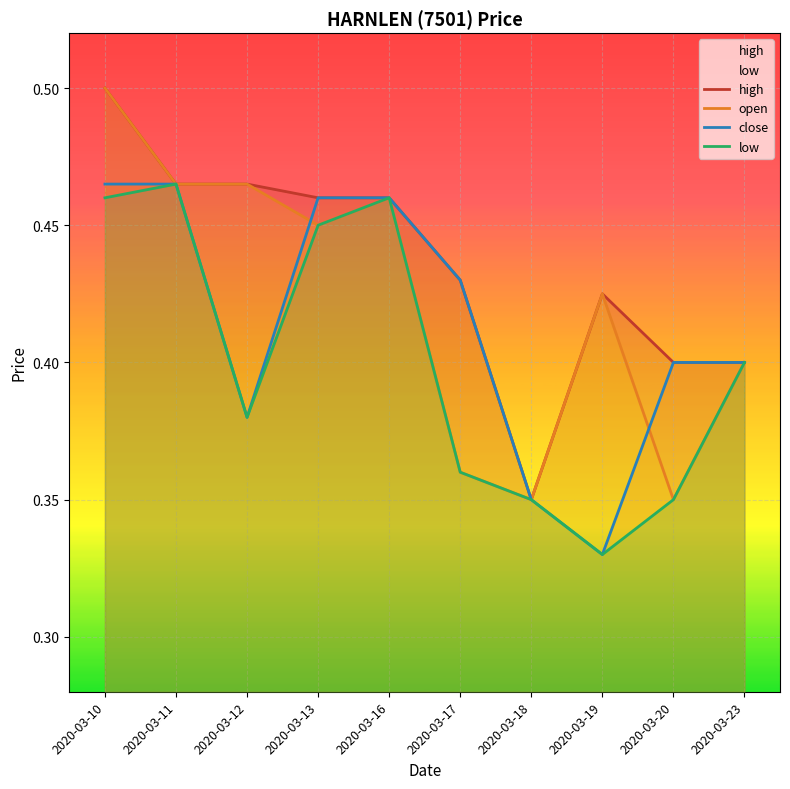

What is the minimum value shown in the chart?

0.3